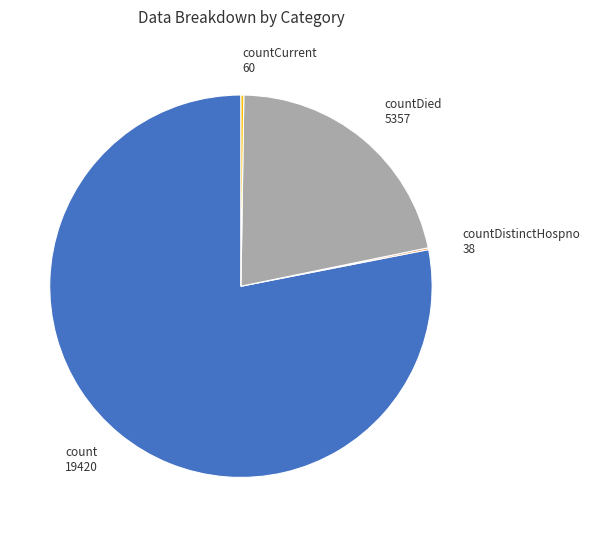

The countDied slice represents 30% of the pie. True or false?

False